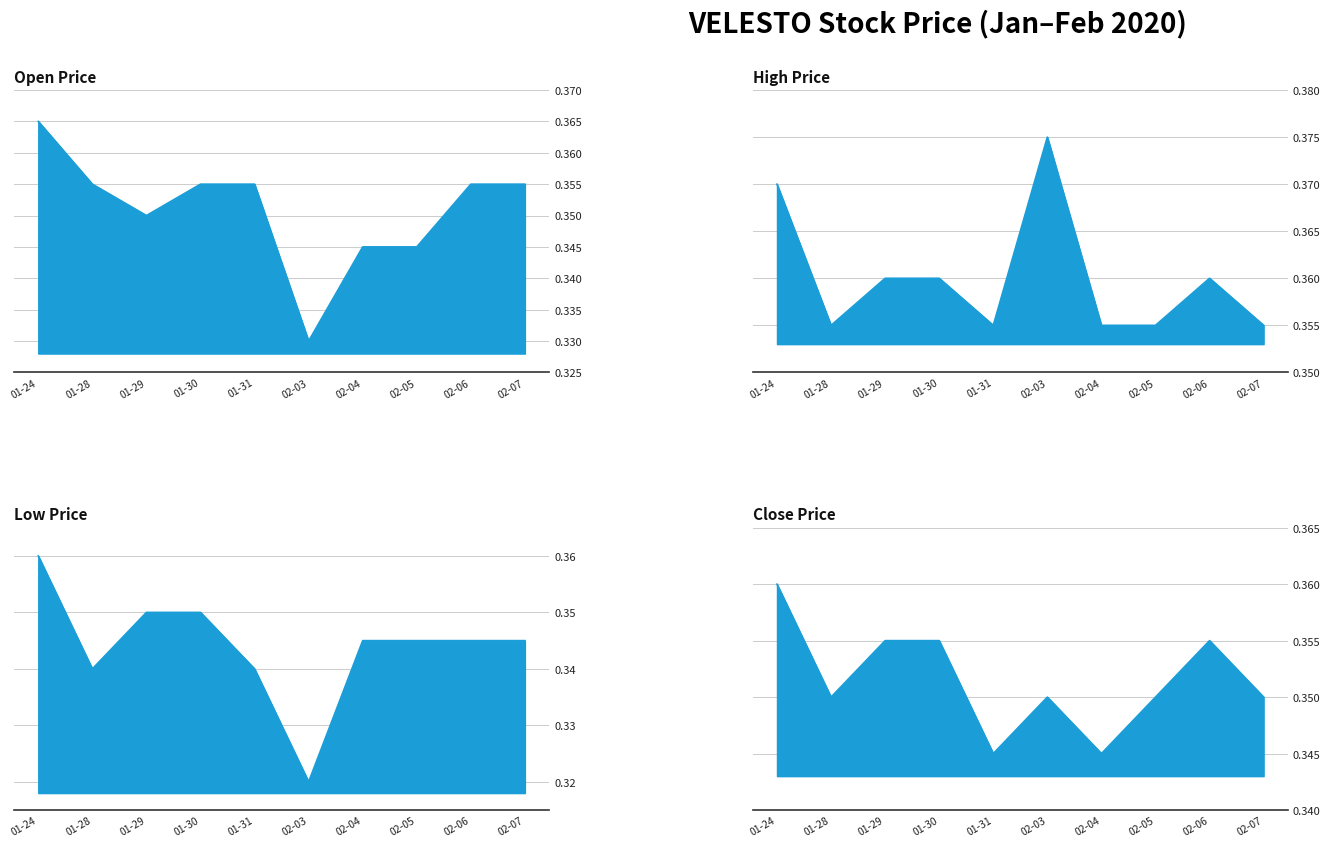

What are all the series names shown in the legend?

open, high, low, close